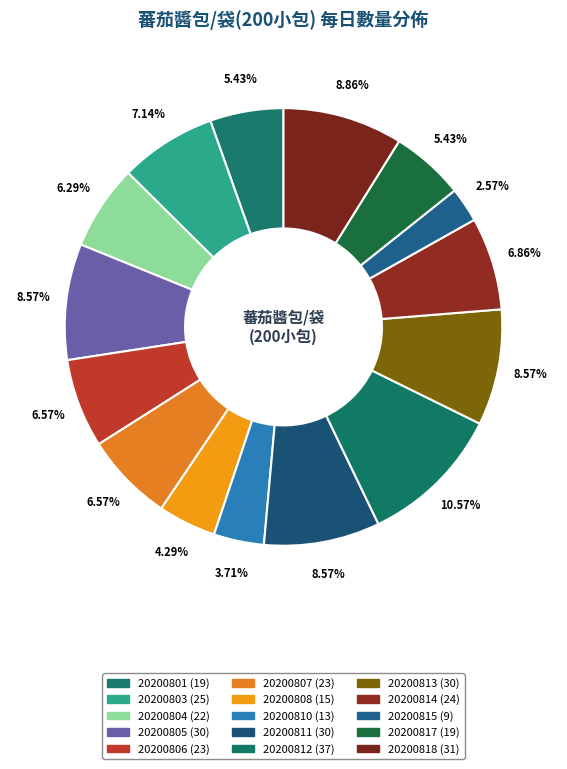

Which slice is the largest?

20200812